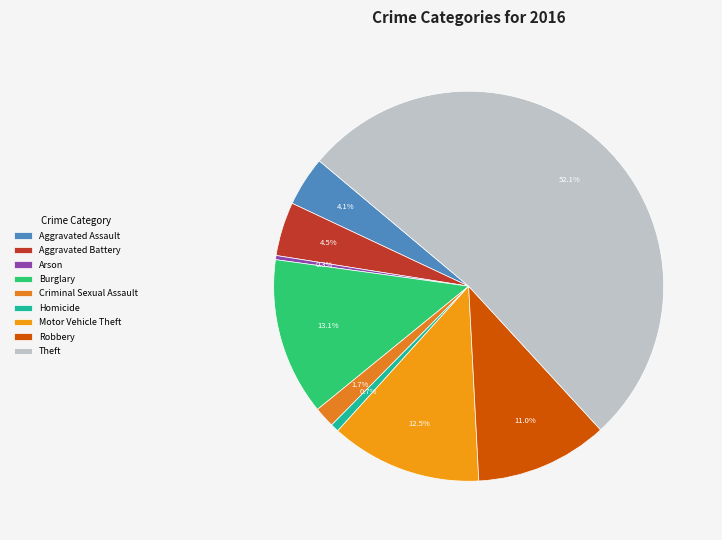

Is Robbery the majority of the pie?

No